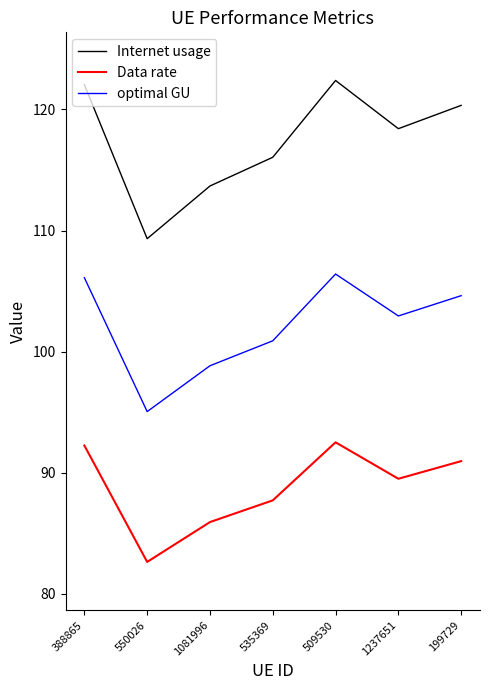

What is the difference between the highest and lowest values at 550026?

26.7